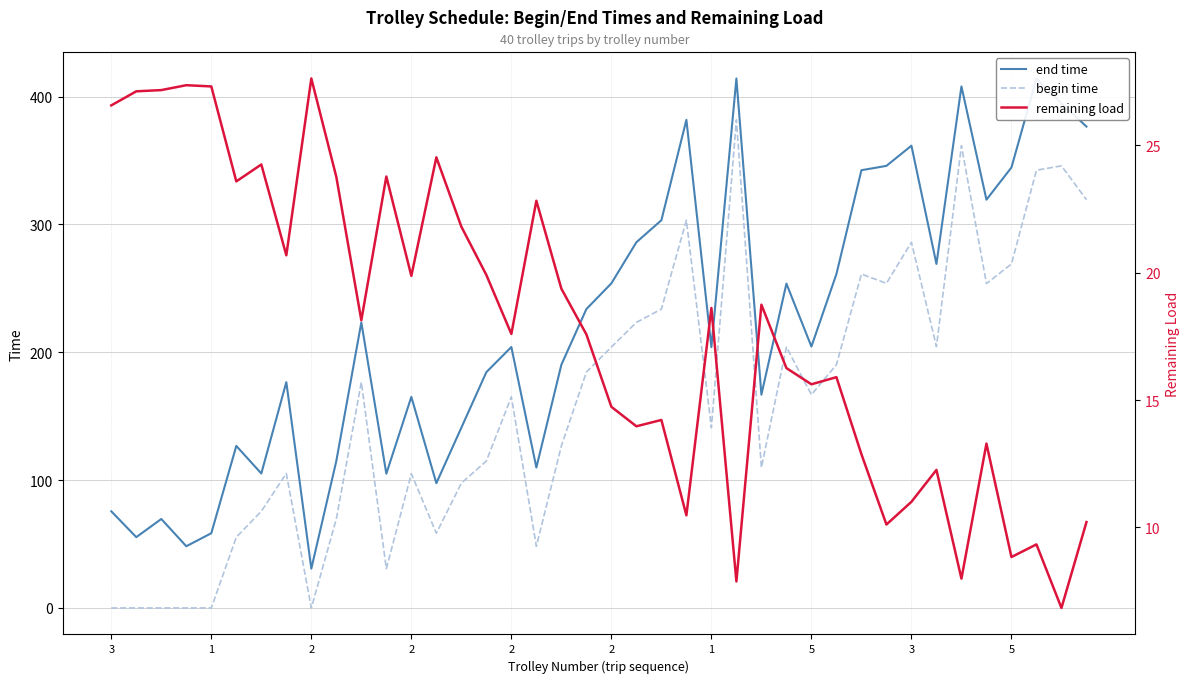

Where is end time nearest to the value 222?

10